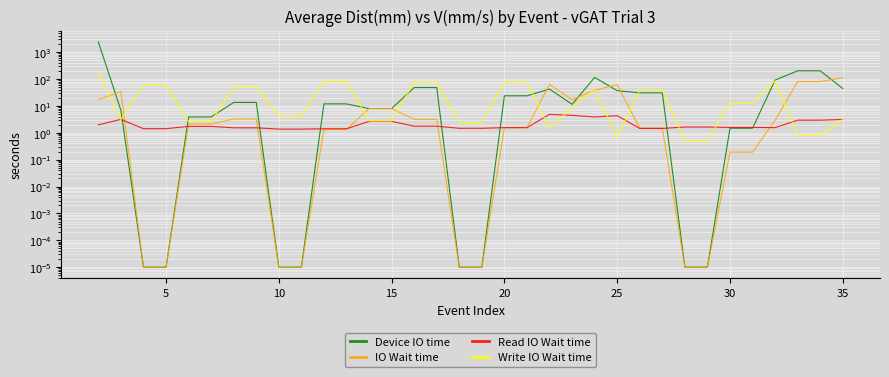

How many categories are shown in the chart?

34